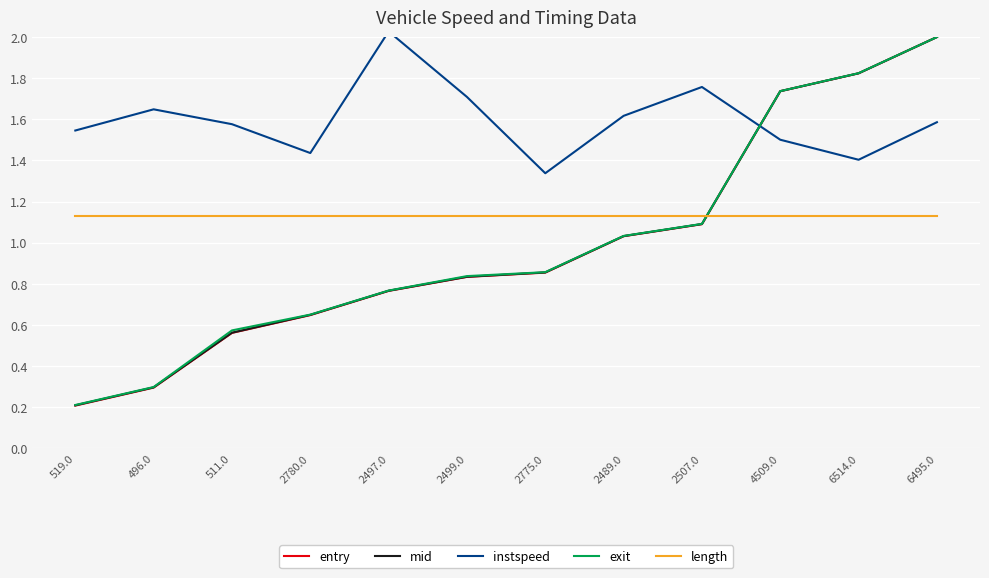

At how many categories does at least one series exceed 1?

12